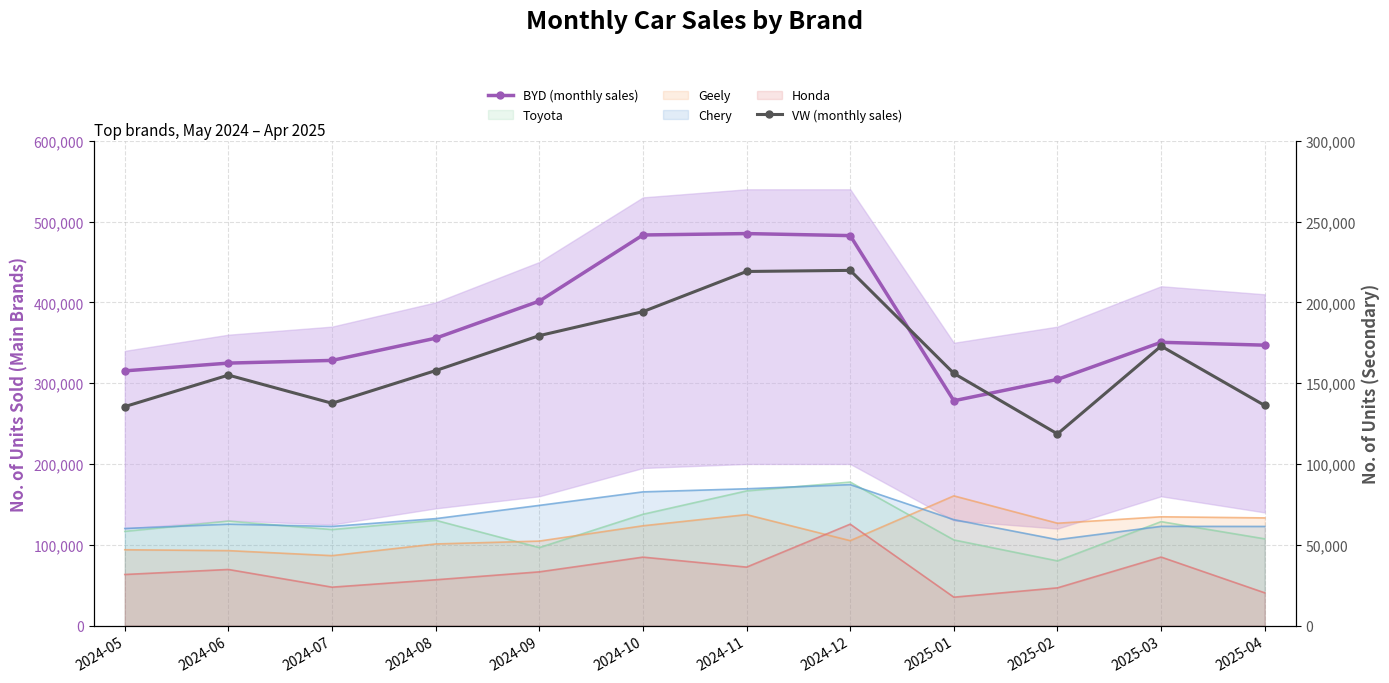

What is the label of the 1st point from the left?

2024-05